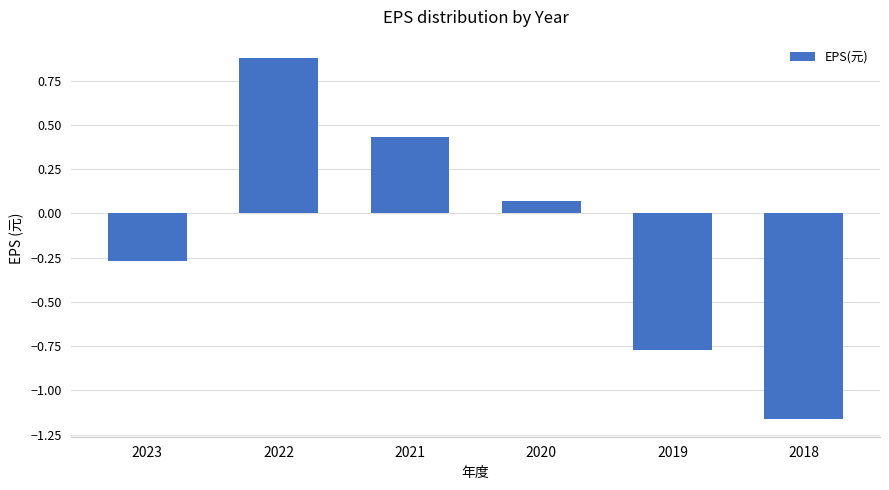

Are the bars grouped side by side (vs. stacked)?

No